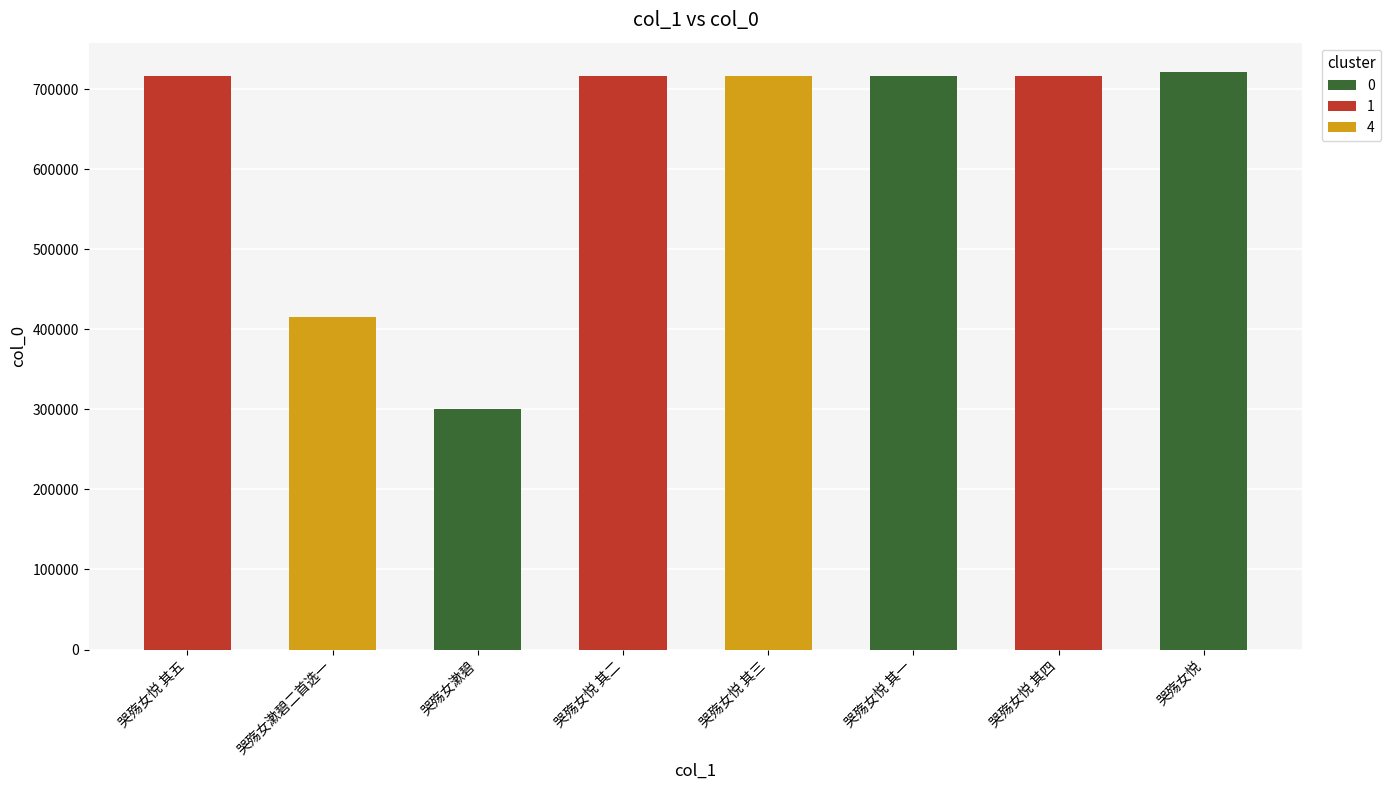

What is the average value?

627082